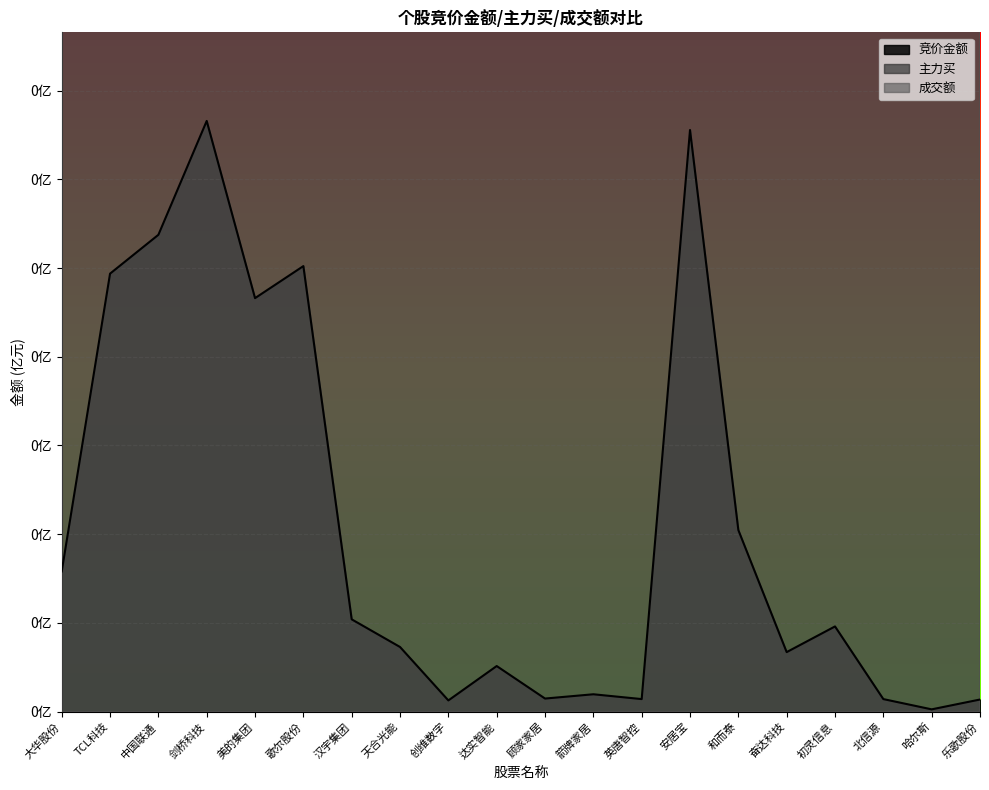

True or false: 主力买 and 成交额 intersect in this chart.

False